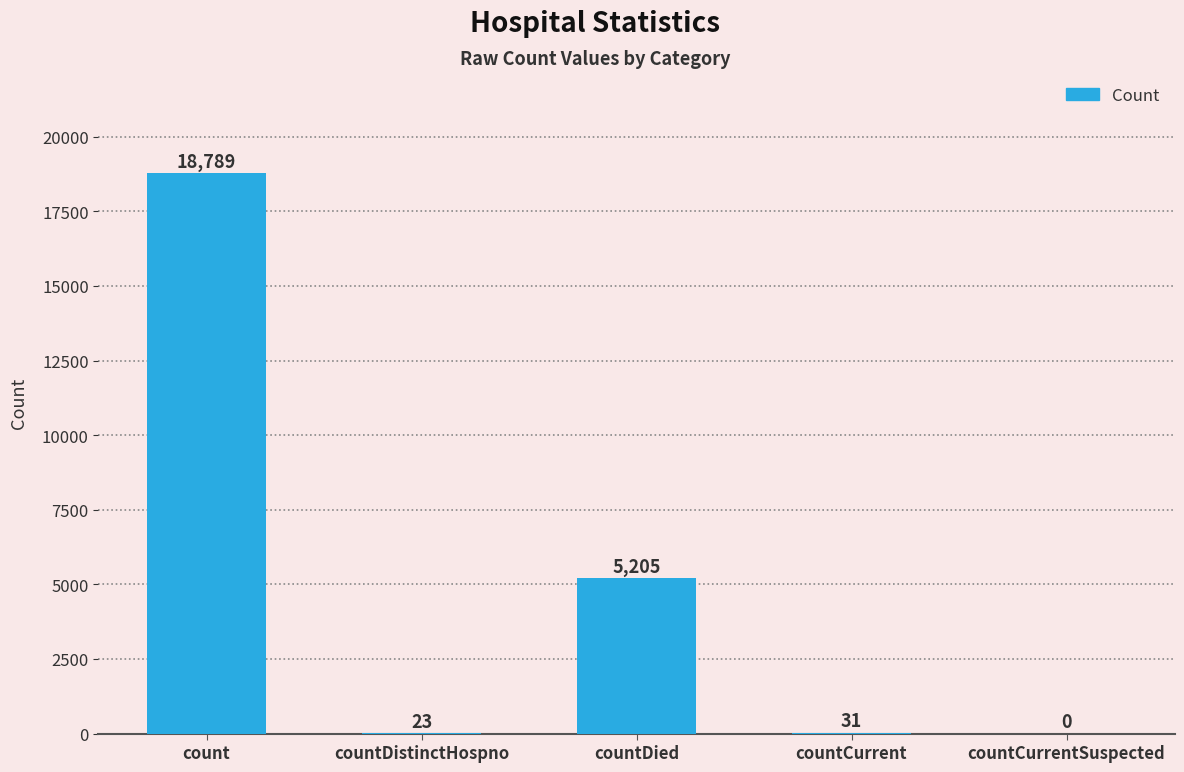

At which label does the data first exceed 31?

count